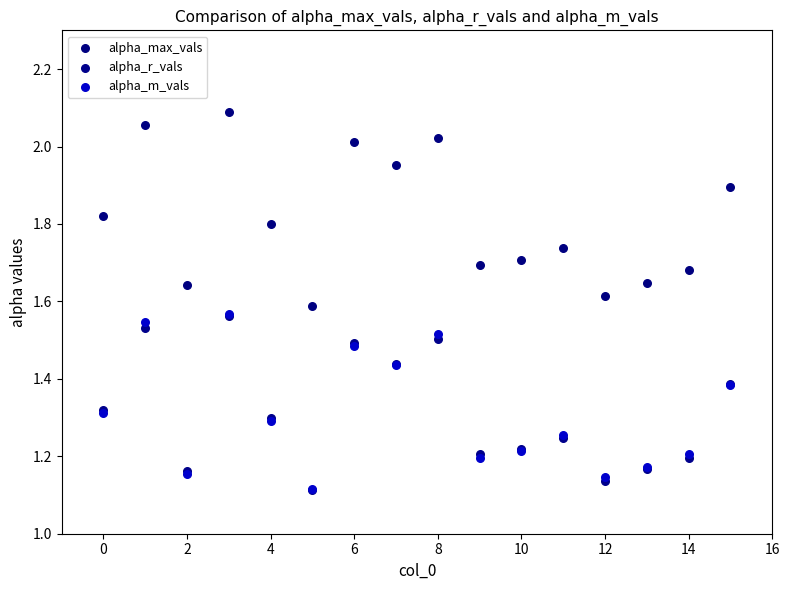

What are all the series names shown in the legend?

alpha_max_vals, alpha_r_vals, alpha_m_vals